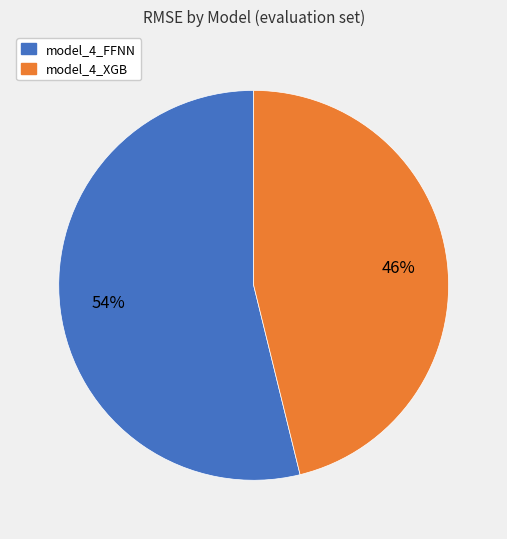

Between model_4_FFNN and model_4_XGB, which is larger?

model_4_FFNN